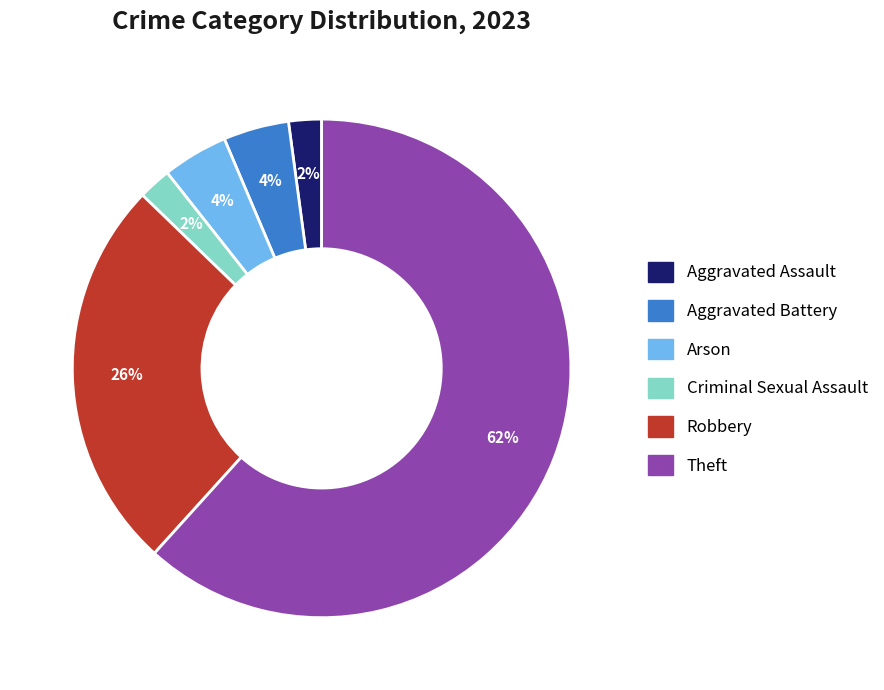

Does any single category account for the majority?

Yes